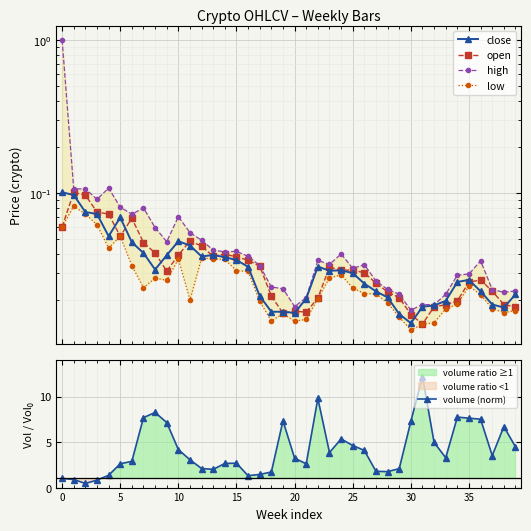

At how many categories does at least one series exceed 6?

11